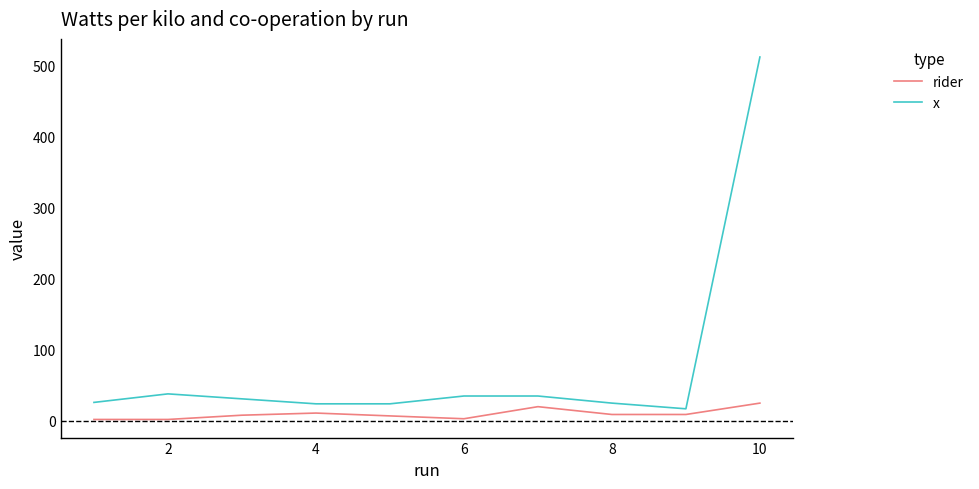

List the series in order of their peak value, lowest first.

rider, x